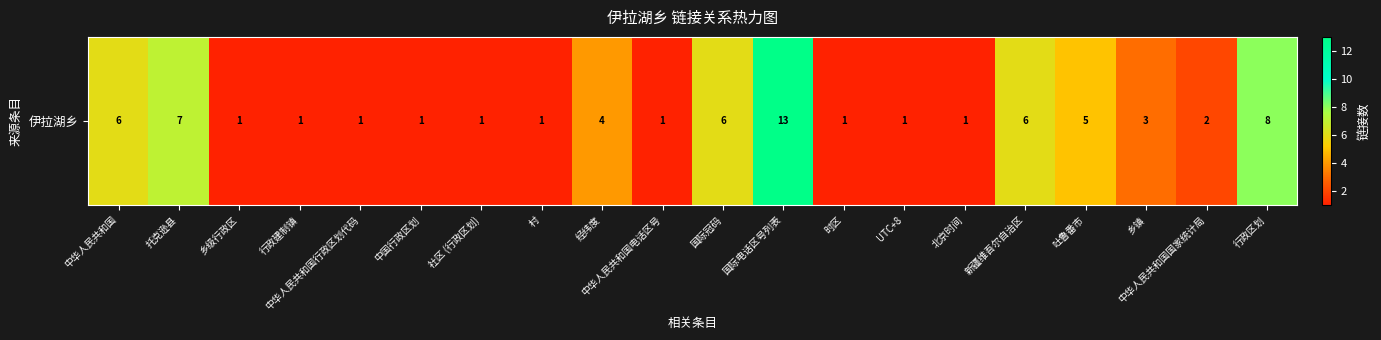

List the labels in order of value, largest first.

国际电话区号列表, 行政区划, 托克逊县, 中华人民共和国, 国际冠码, 新疆维吾尔自治区, 吐鲁番市, 经纬度, 乡镇, 中华人民共和国国家统计局, 乡级行政区, 行政建制镇, 中华人民共和国行政区划代码, 中国行政区划, 社区 (行政区划), 村, 中华人民共和国电话区号, 时区, UTC+8, 北京时间